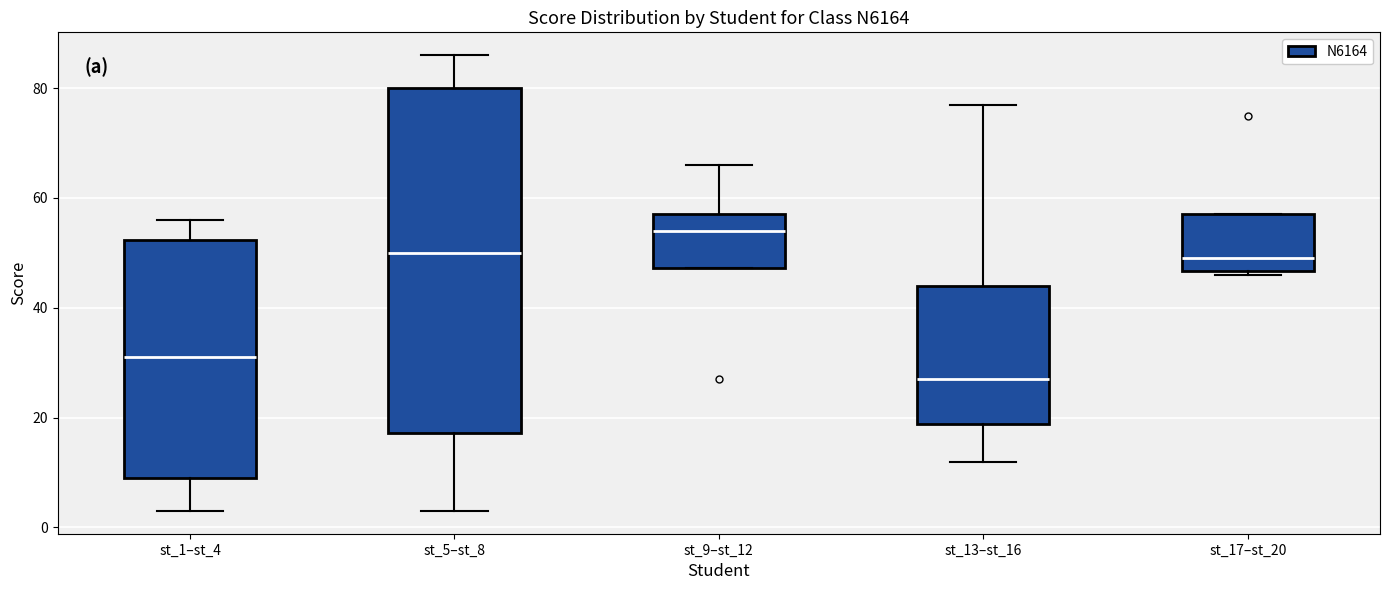

Where is the lower edge of the box for st_9–st_12 on the y-axis? The values are not printed on the chart, so give them approximately, as read against the axis.

48